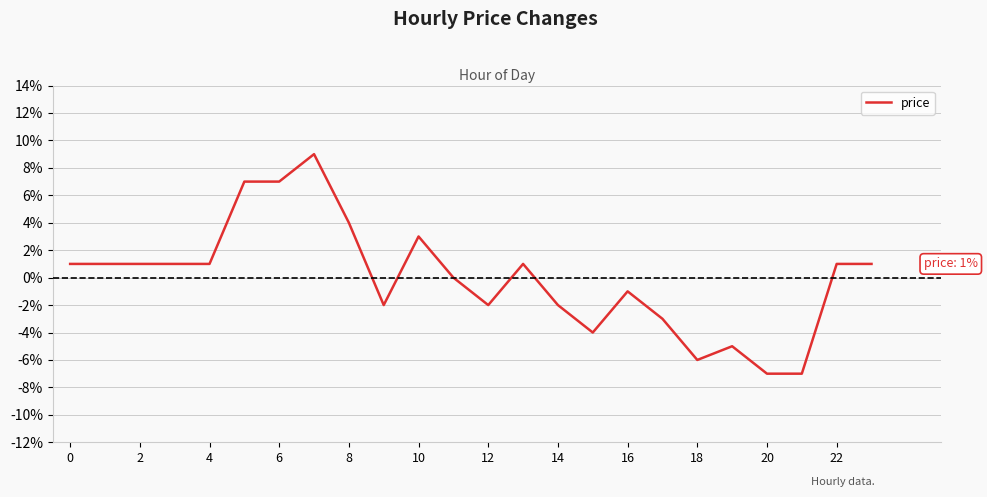

Is this an area chart (filled region under the line)?

No